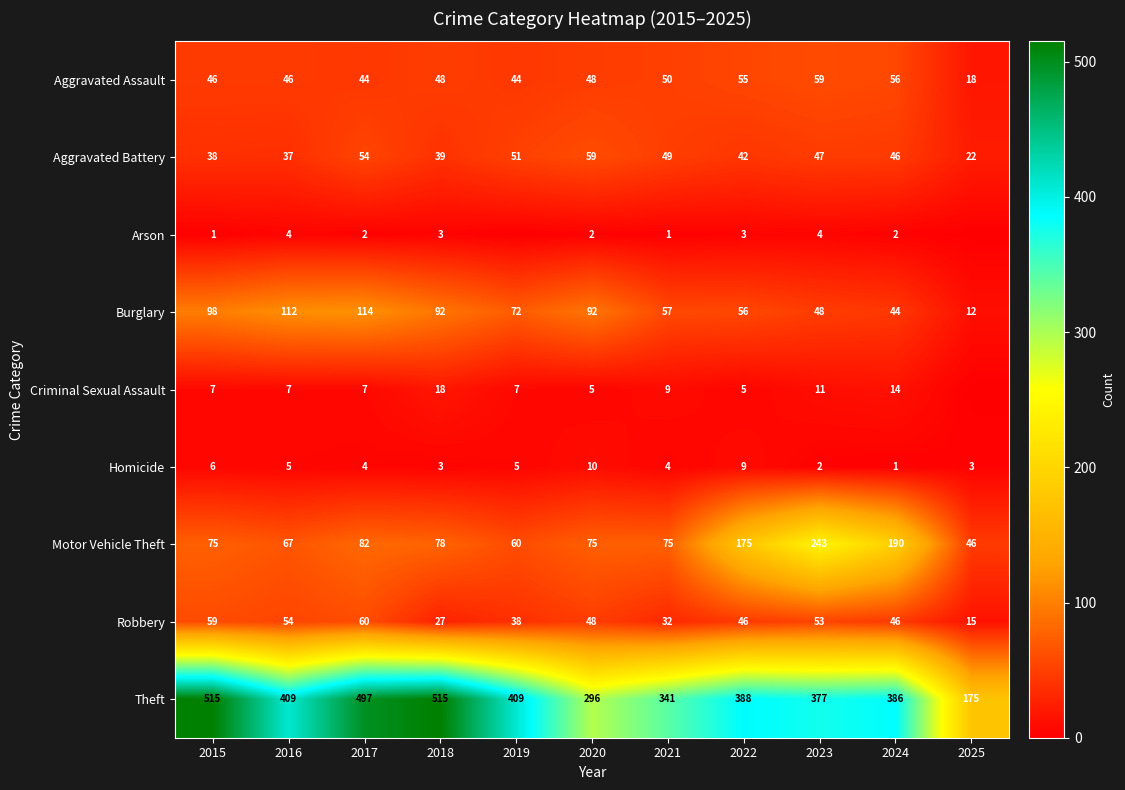

What is the approximate value of Aggravated Assault at 2016, to the nearest 10?

50